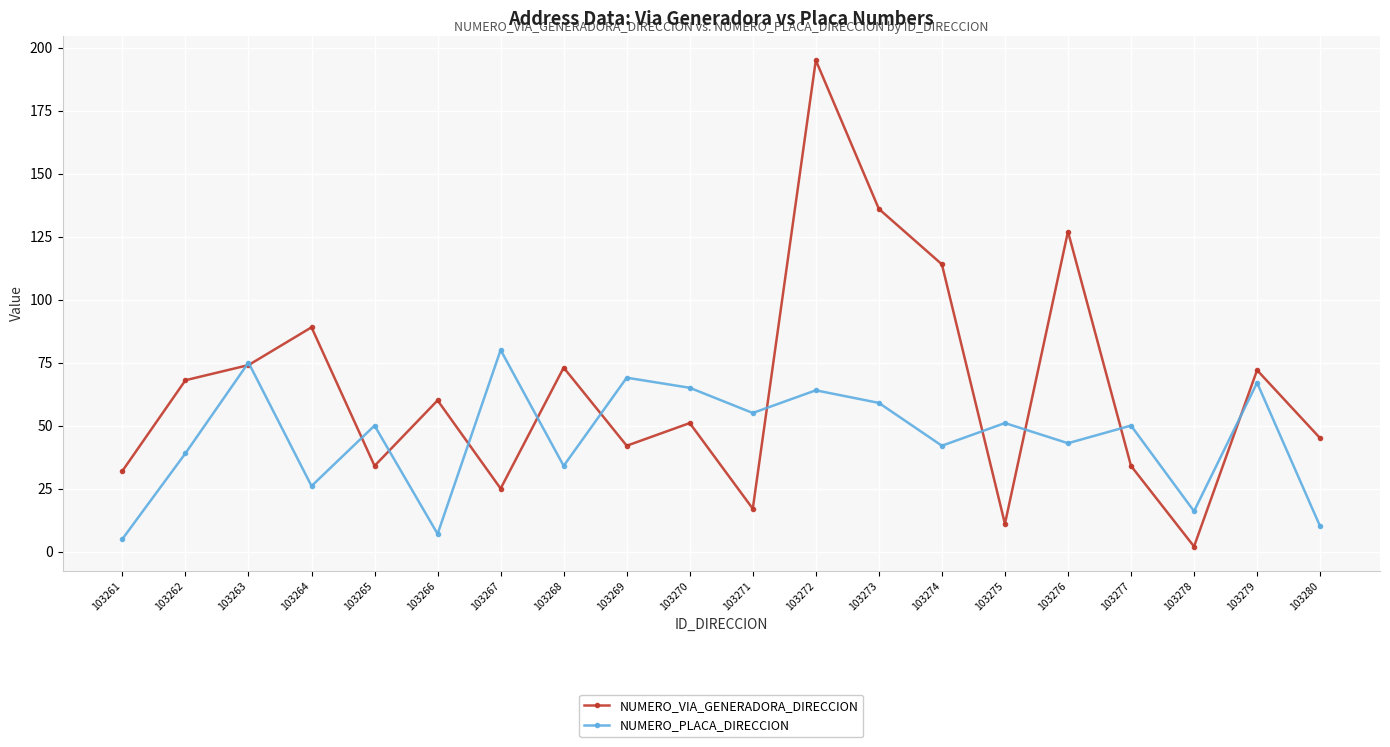

Reading left to right, what are all the values shown in this chart?

NUMERO_VIA_GENERADORA_DIRECCION: 32	68	74	89	34	60	25	73	42	51	17	195	136	114	11	127	34	2	72	45
NUMERO_PLACA_DIRECCION: 5	39	75	26	50	7	80	34	69	65	55	64	59	42	51	43	50	16	67	10